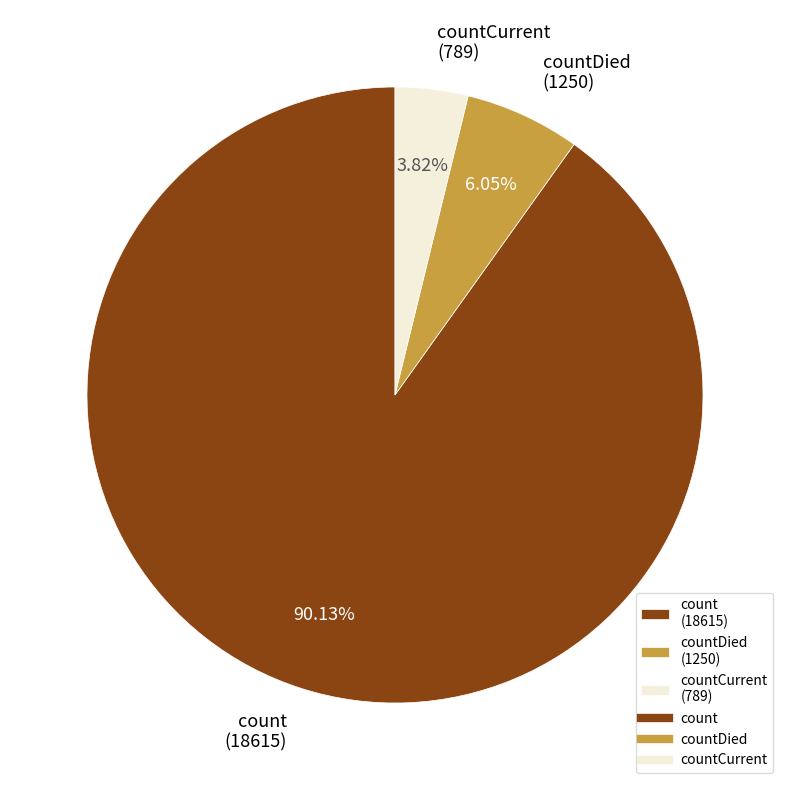

Is there a majority slice in this chart?

Yes